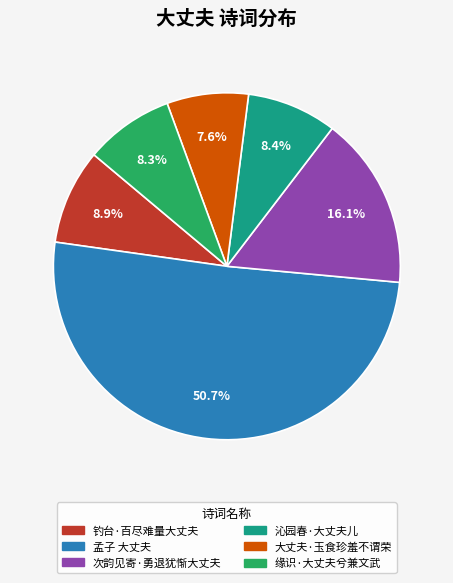

How many segments does this pie chart have?

6